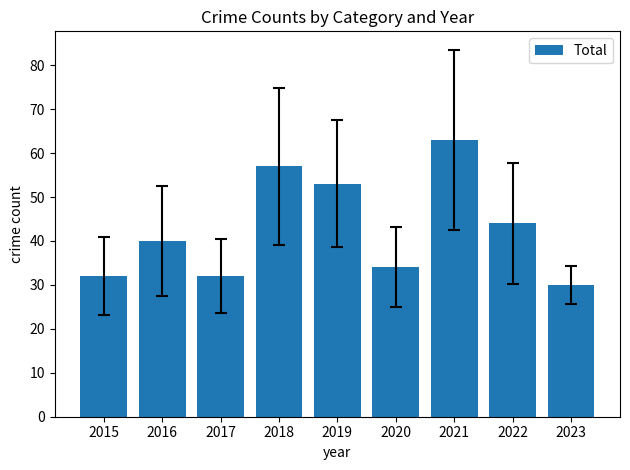

Between 2022 and 2017, which is larger?

2022